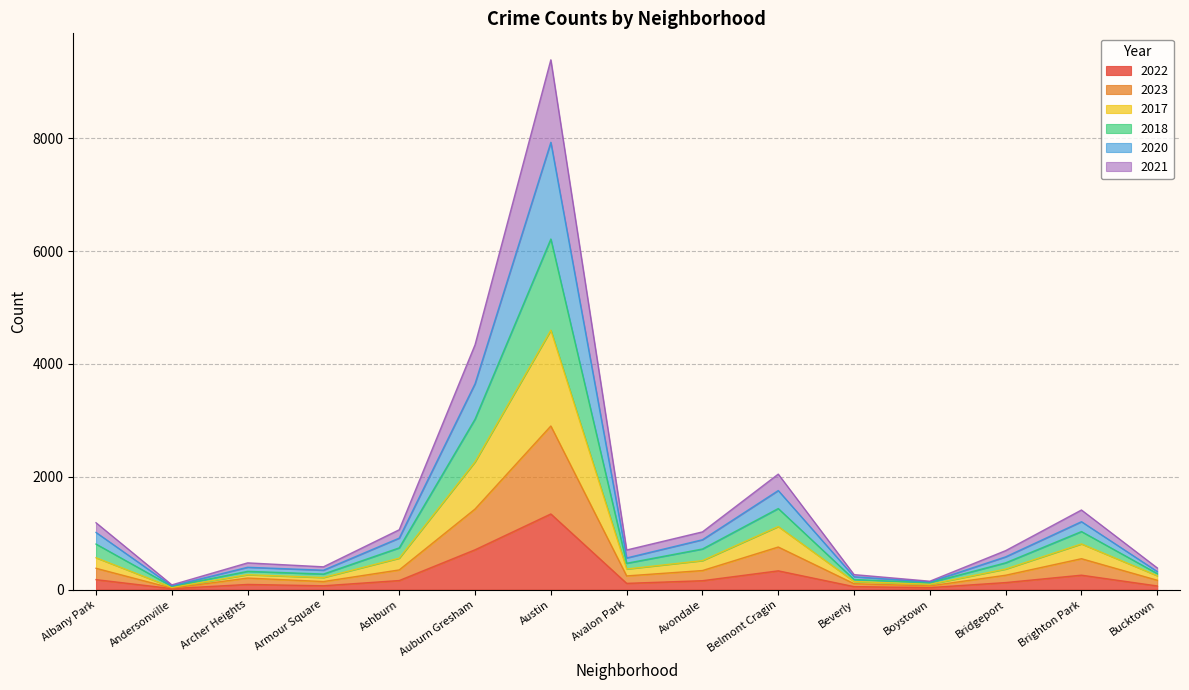

Rank the series by their average value, from lowest to highest.

2022, 2023, 2021, 2017, 2018, 2020